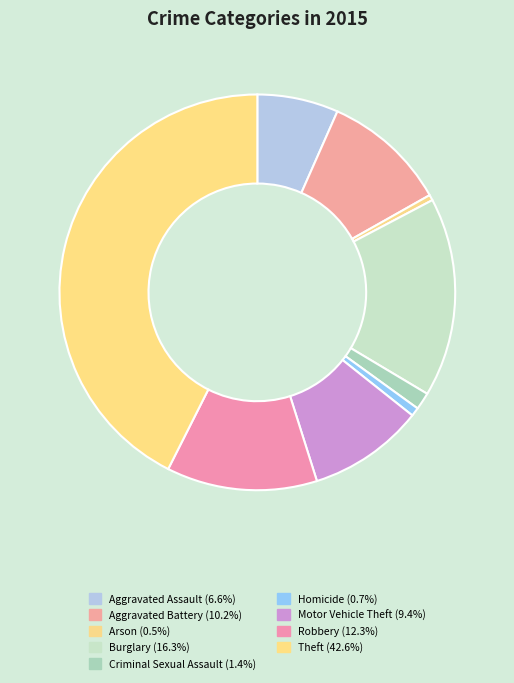

Is Aggravated Battery the majority of the pie?

No